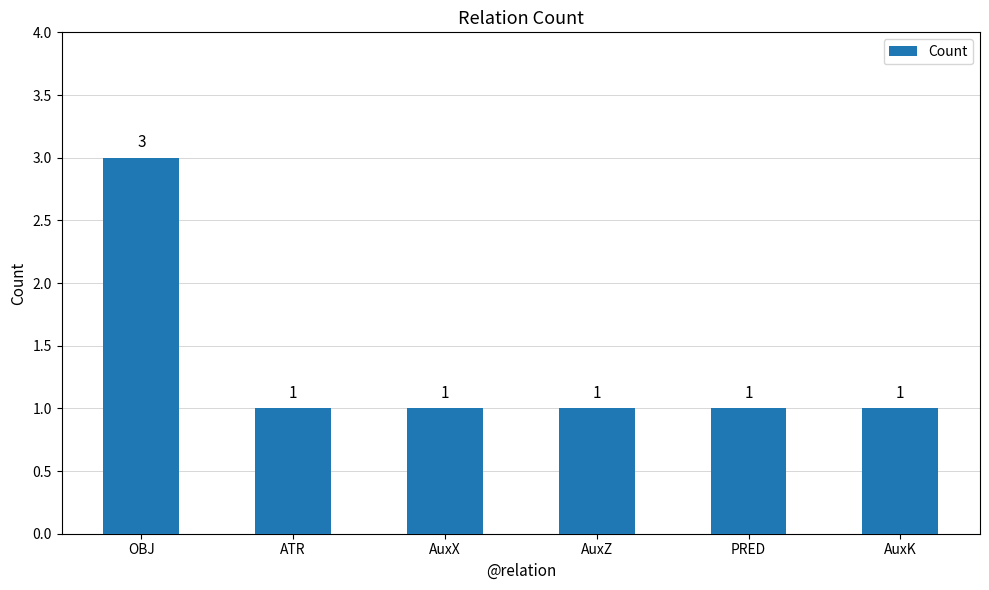

The chart shows a value of 1 at AuxK. True or false?

True